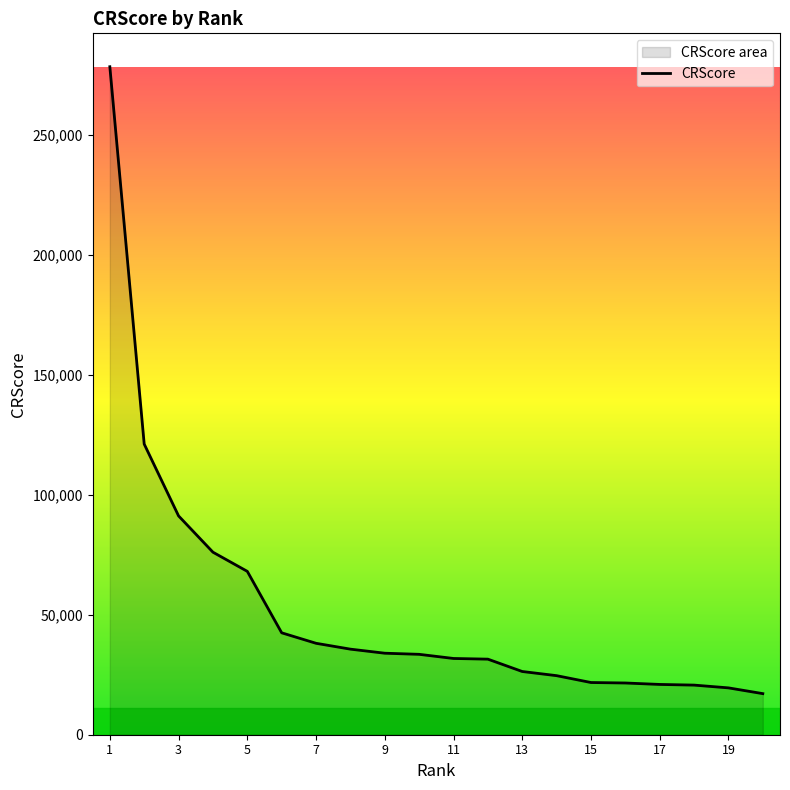

How many data points are less than 33498?

10